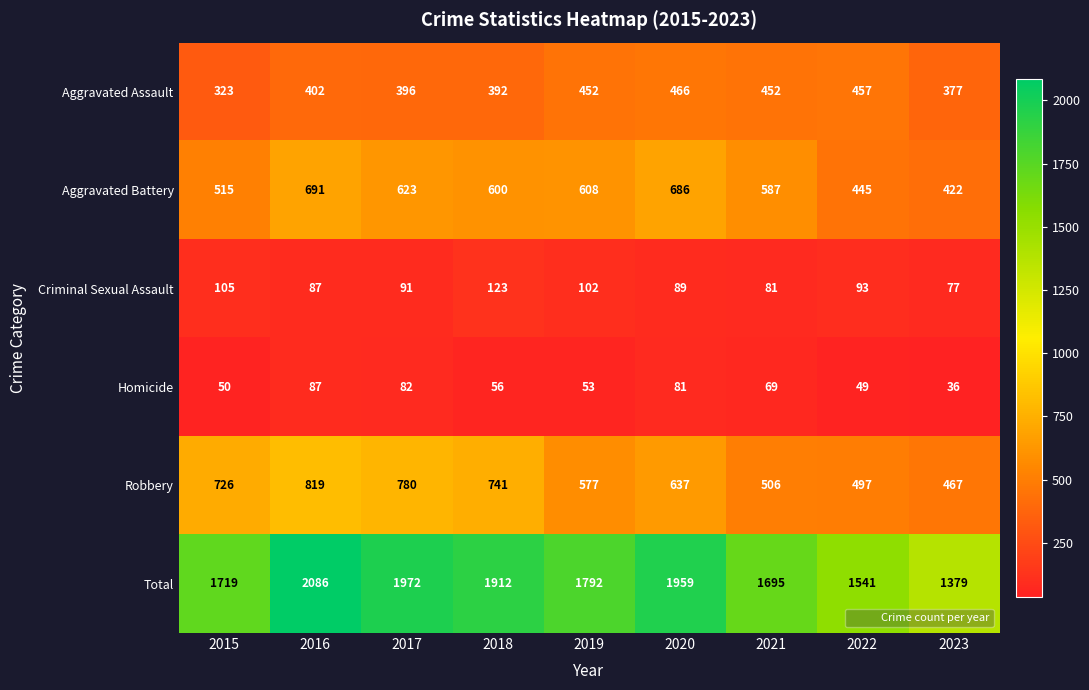

At which label does Criminal Sexual Assault reach its minimum?

2023